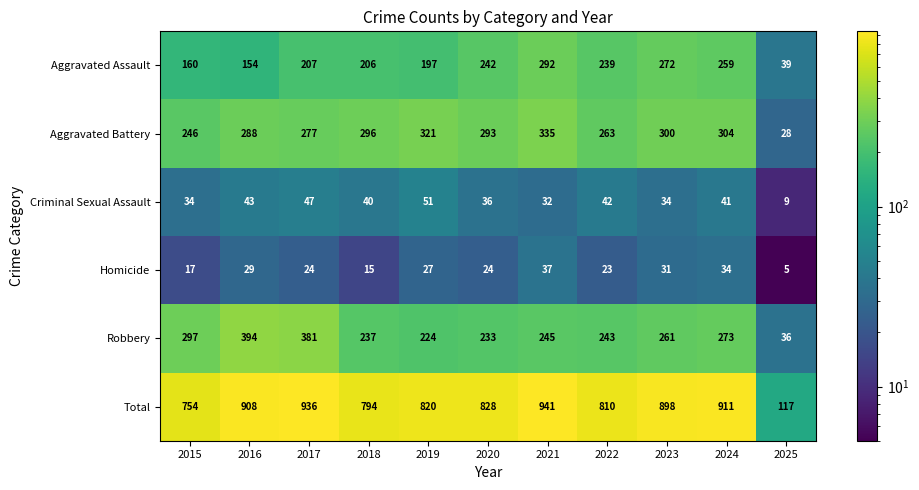

Which category has the lowest value across all series?

2025